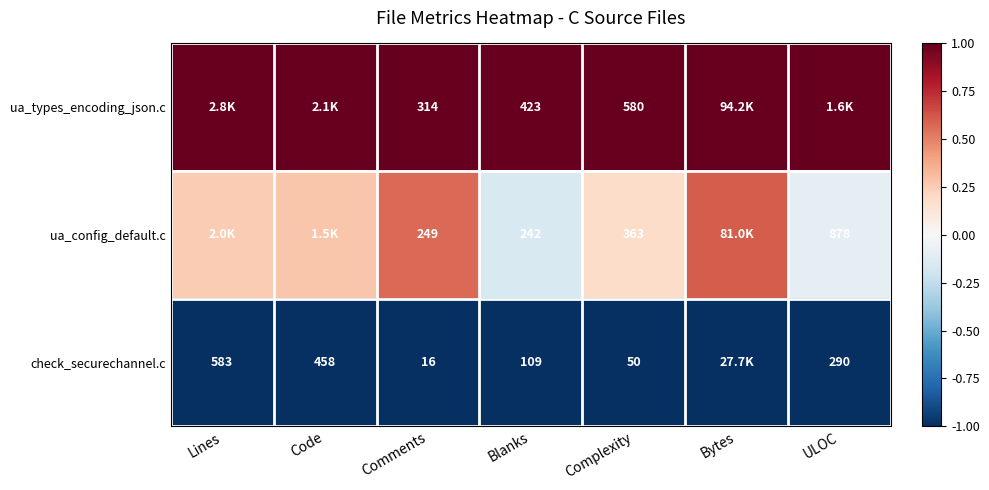

Count the number of data series in this chart.

3